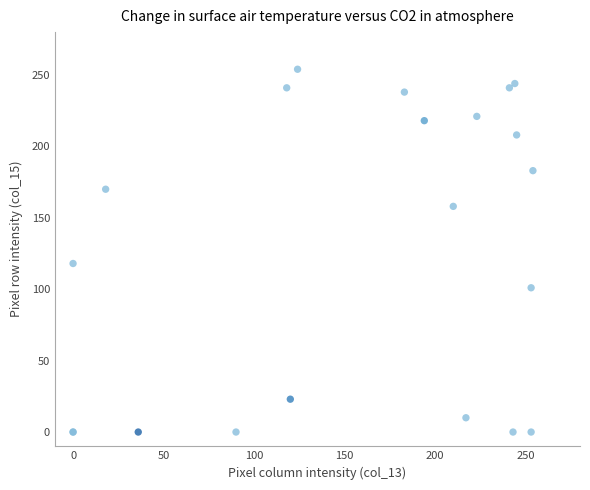

What Y value in the scatter plot is closest to 127?

118